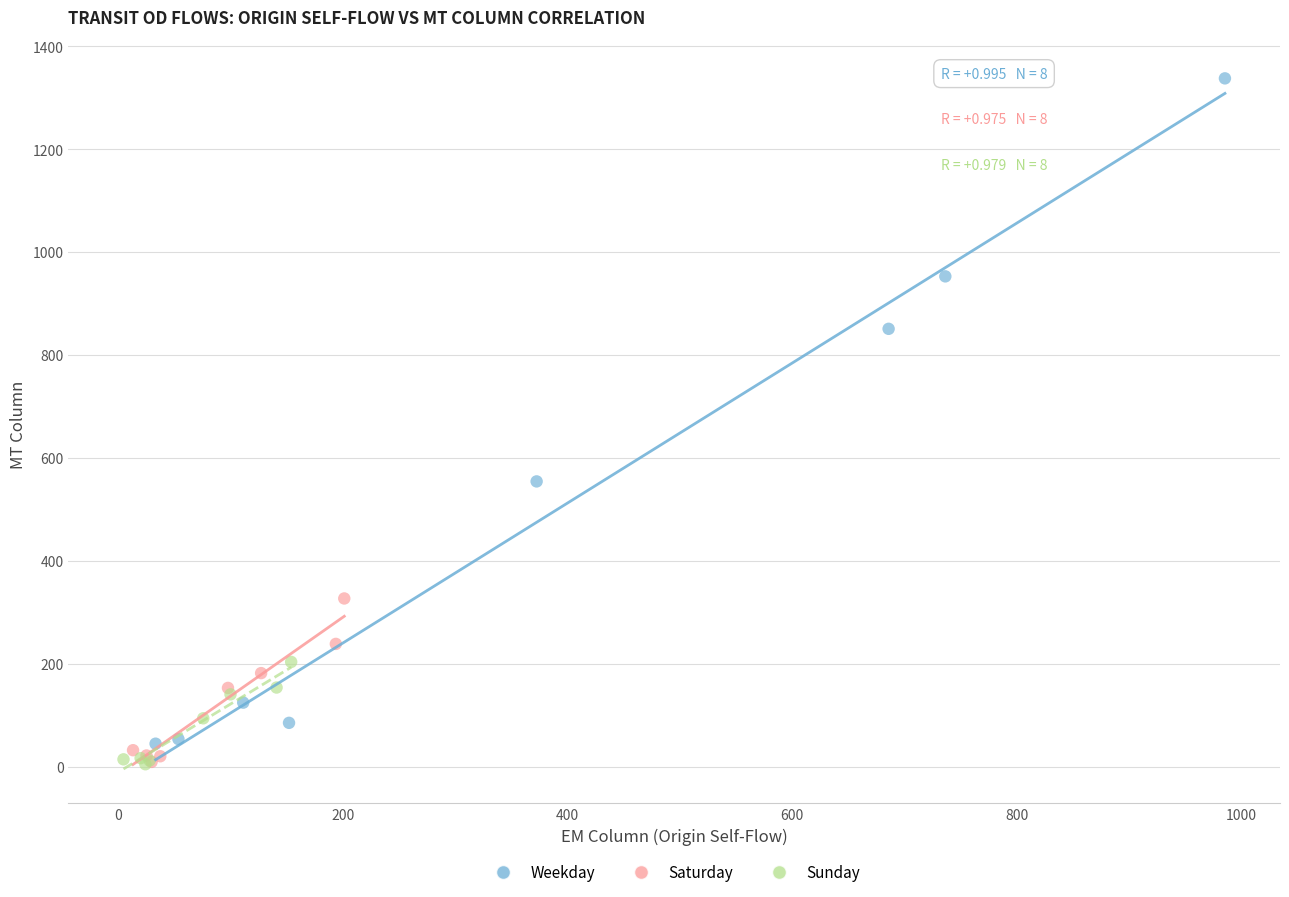

What are all the series names shown in the legend?

Weekday, Saturday, Sunday